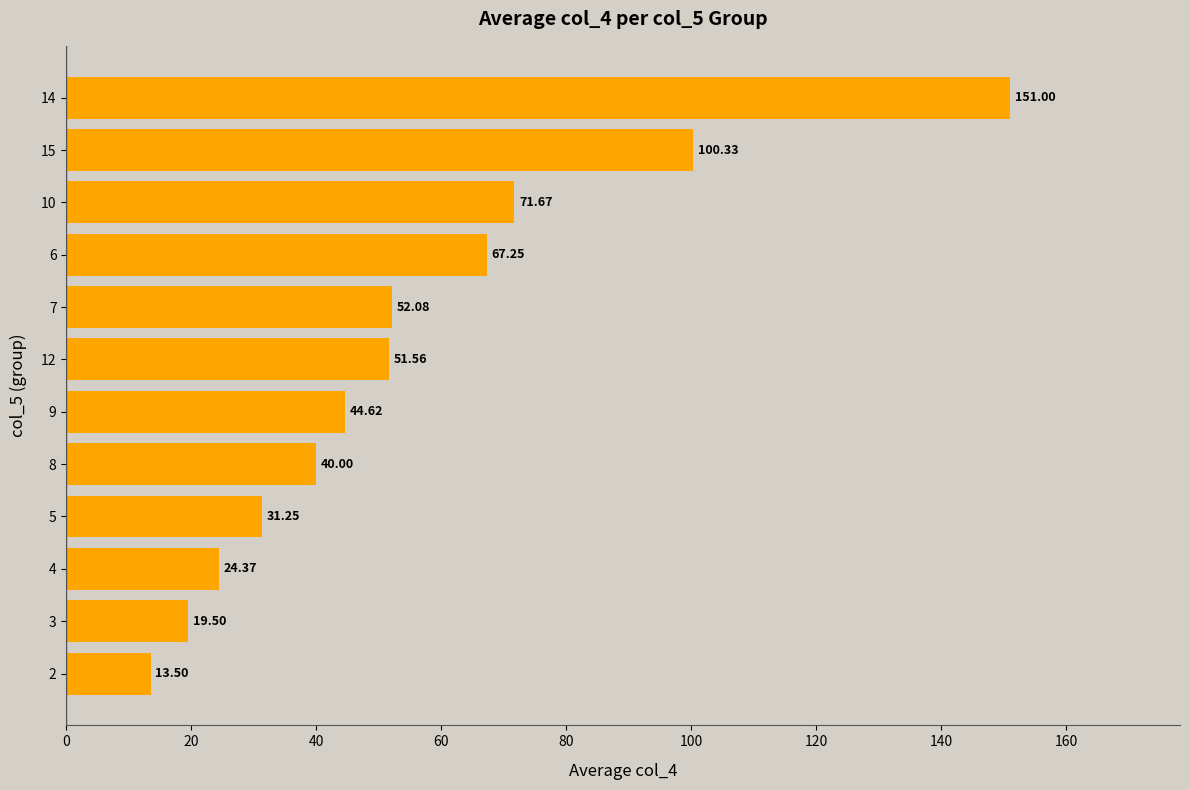

What is the average value?

55.6